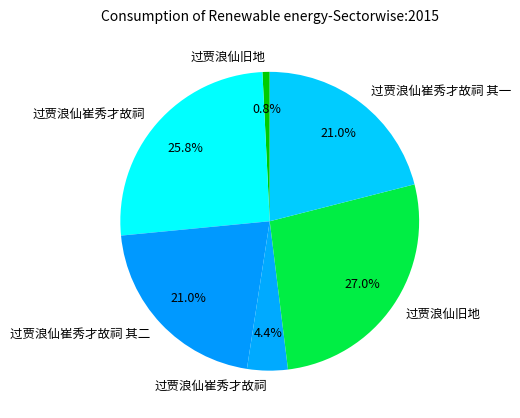

Count the number of slices in the pie.

6